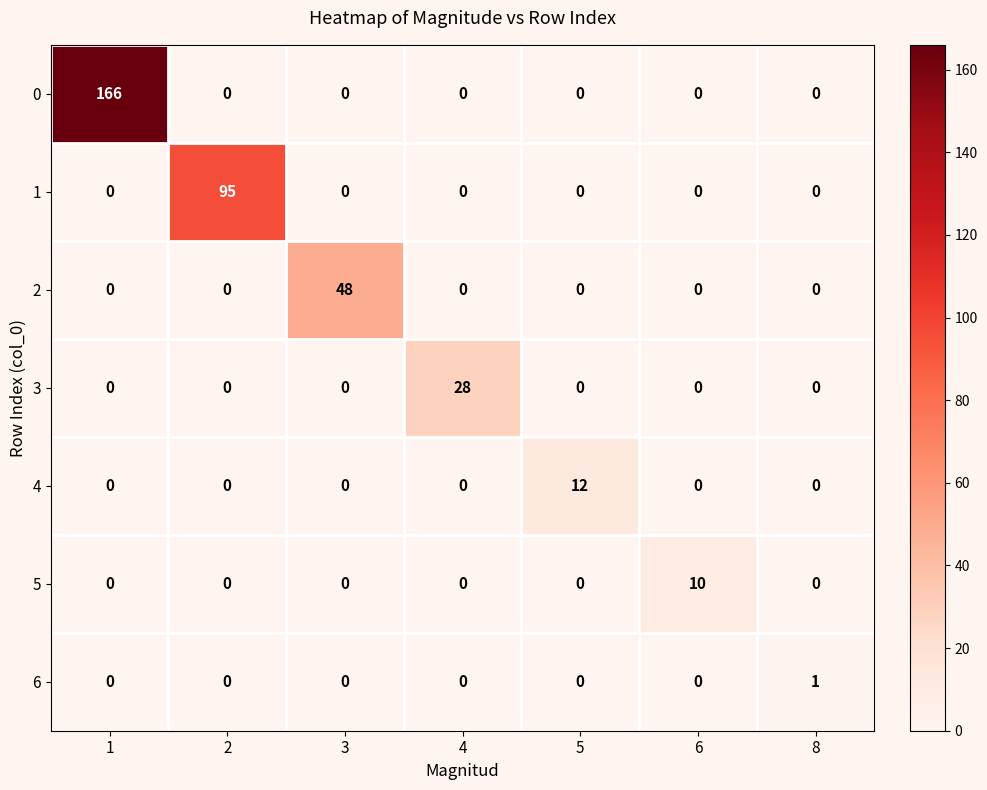

What is the maximum value shown in the chart?

166